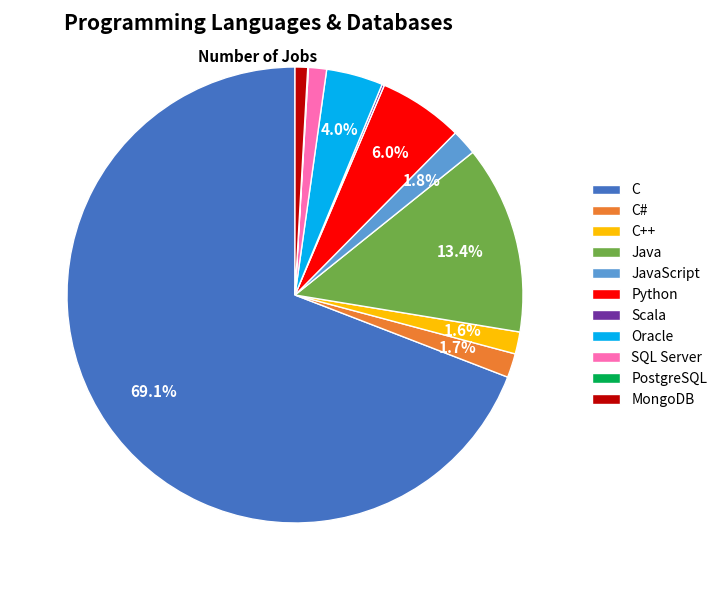

What percentage is the Java slice, to the nearest percent?

13%